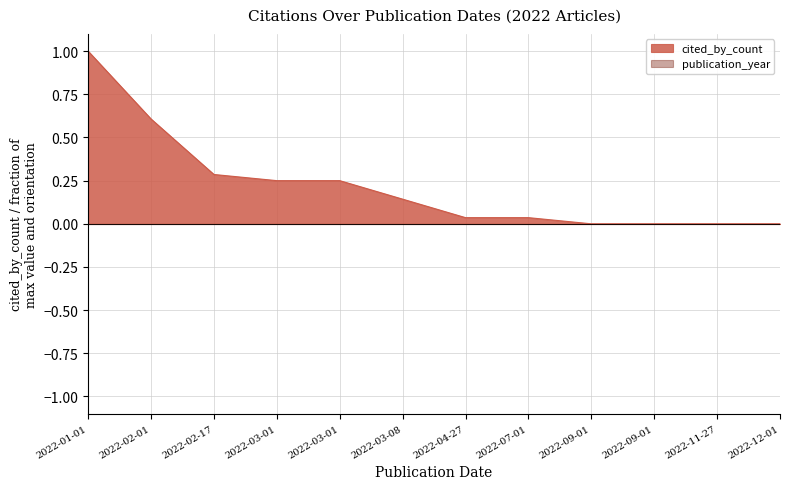

How many data points are above 0?

8